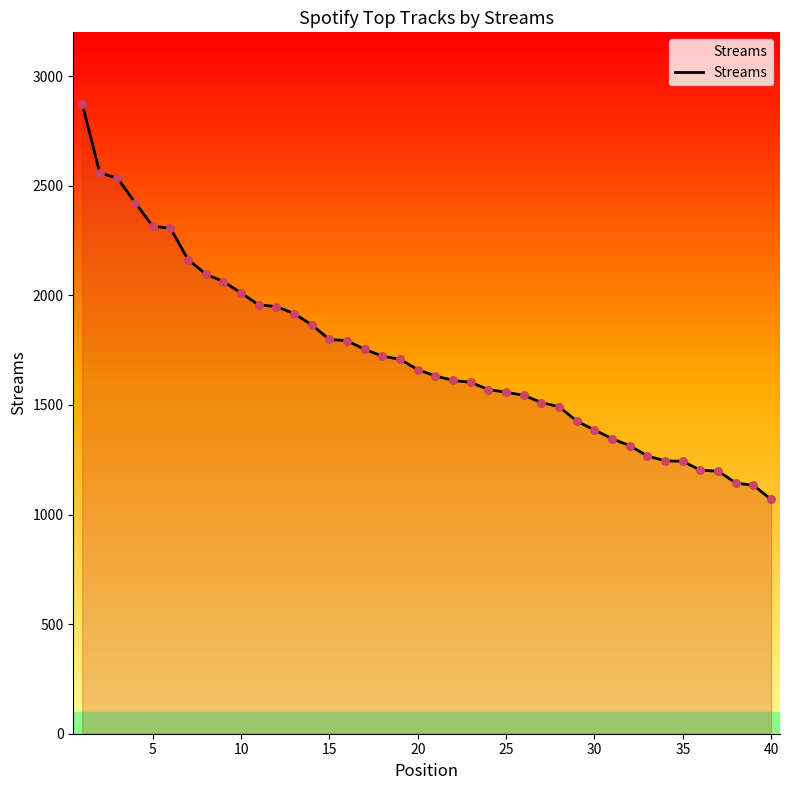

What is the greatest value displayed?

2875